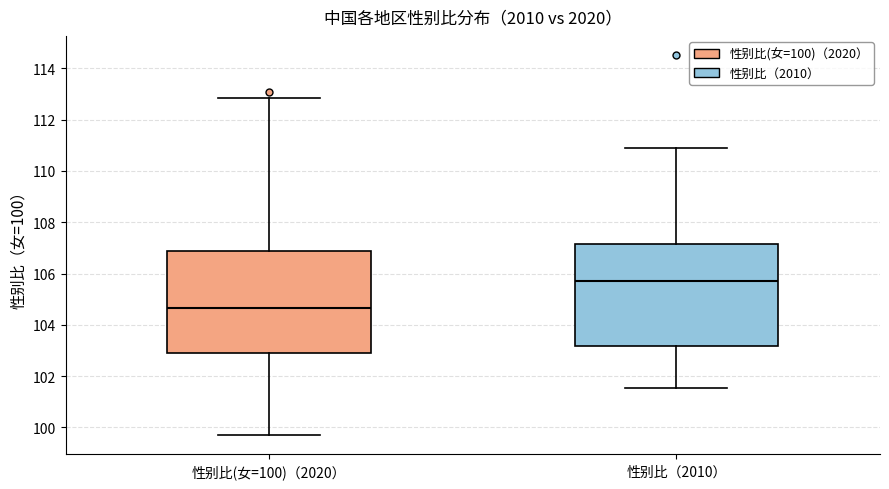

Reading left to right, transcribe this box plot: for each box, give where its median line is, the range the box spans, and where its two whiskers end, as read against the y-axis. The values are not printed on the chart, so give them approximately, as read against the axis.

性别比(女=100)（2020）: median 104.6, box 102.8 to 106.8, whiskers 99.6 to 112.8
性别比（2010）: median 105.6, box 103.2 to 107.2, whiskers 101.6 to 111.0